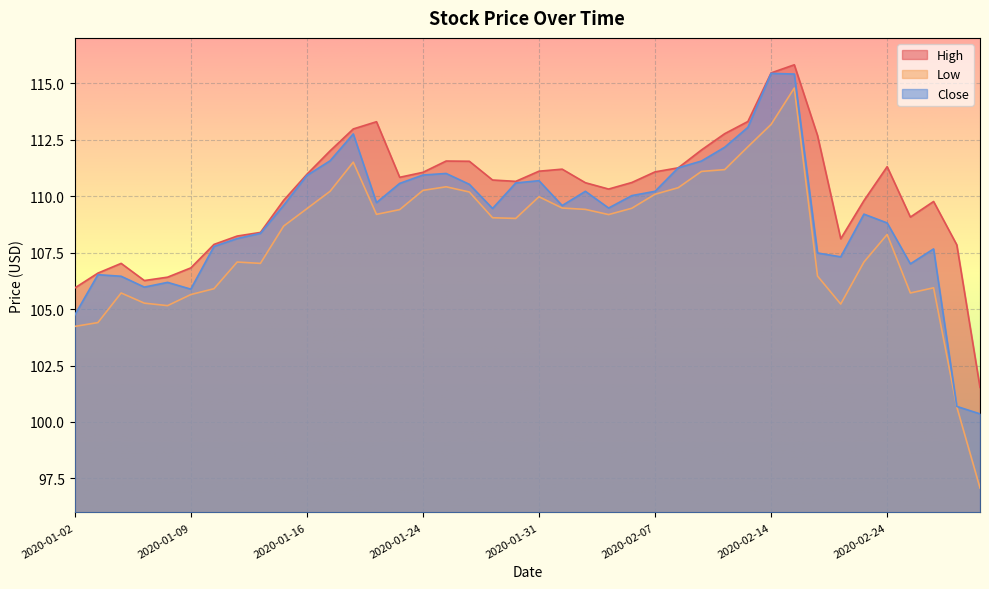

How many interior local peaks does the Close series have?

9